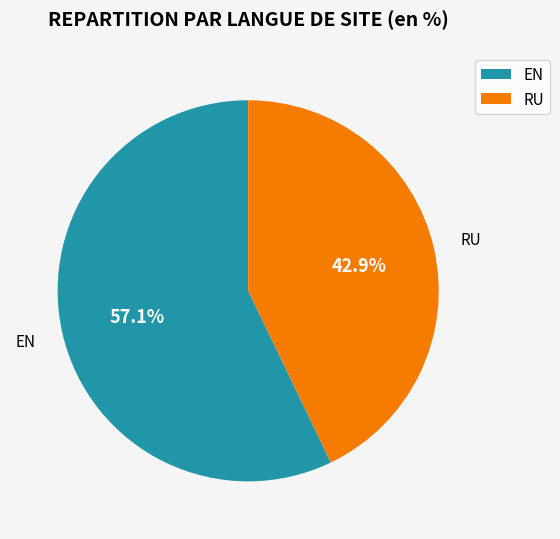

To the nearest percent, what portion does RU represent?

43%